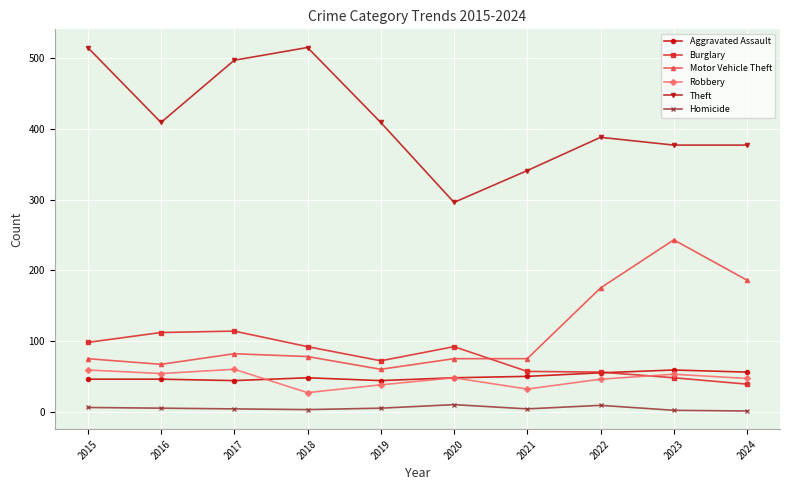

What is the sum of all Theft values?

4124